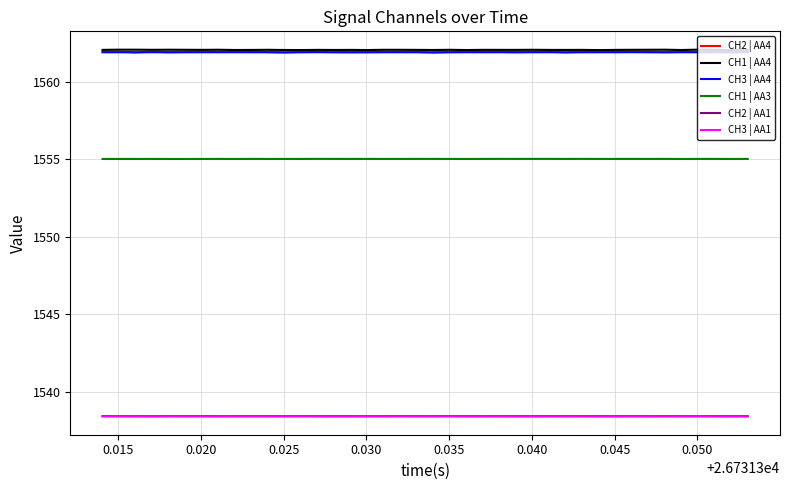

What is the minimum value for CH3 | AA1?

1538.4